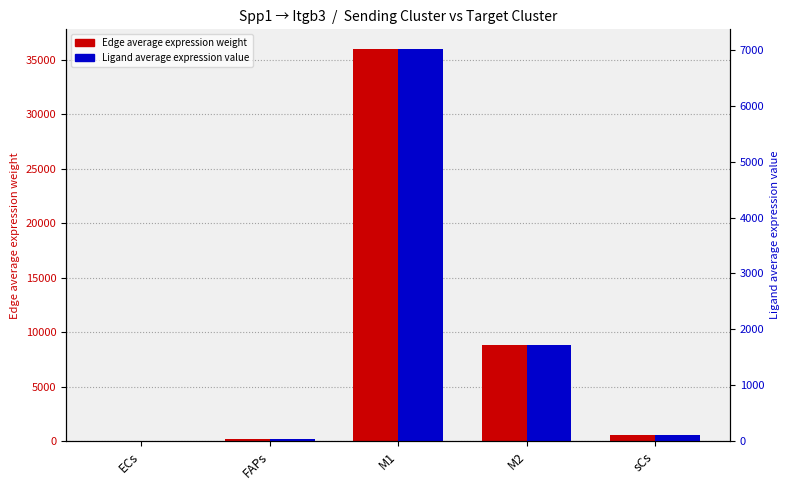

The value of Ligand average expression value at M1 is 9584.4. True or false?

False